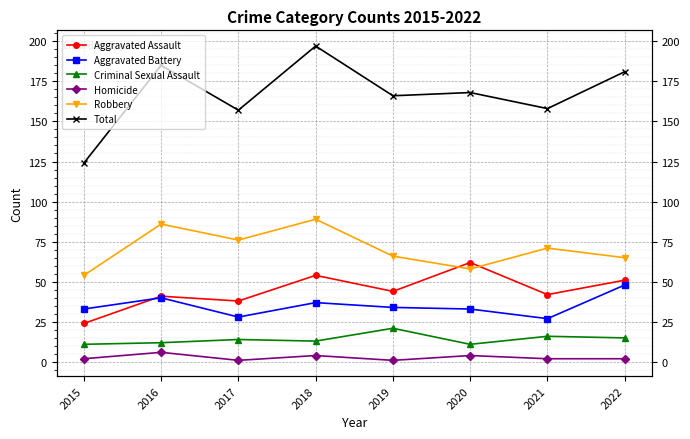

What is the smallest value displayed?

1